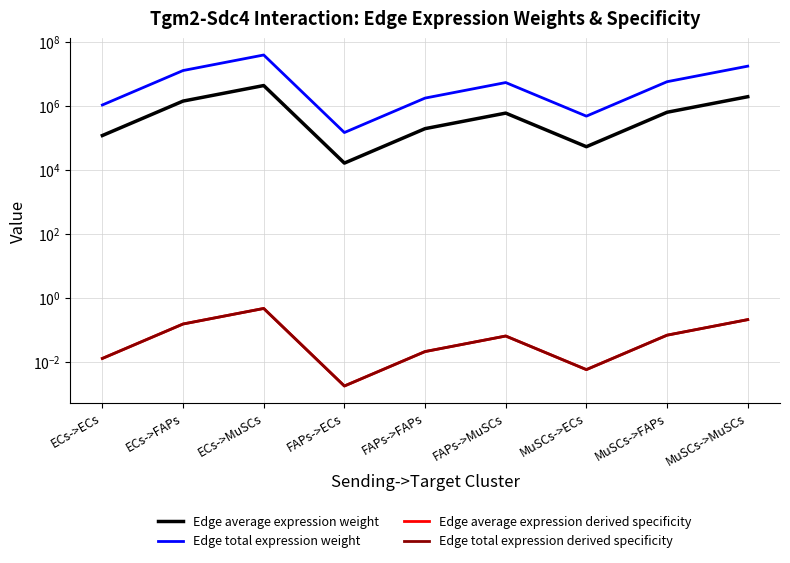

Is the value of Edge total expression weight at ECs->FAPs greater than the value of Edge average expression derived specificity at MuSCs->FAPs?

Yes